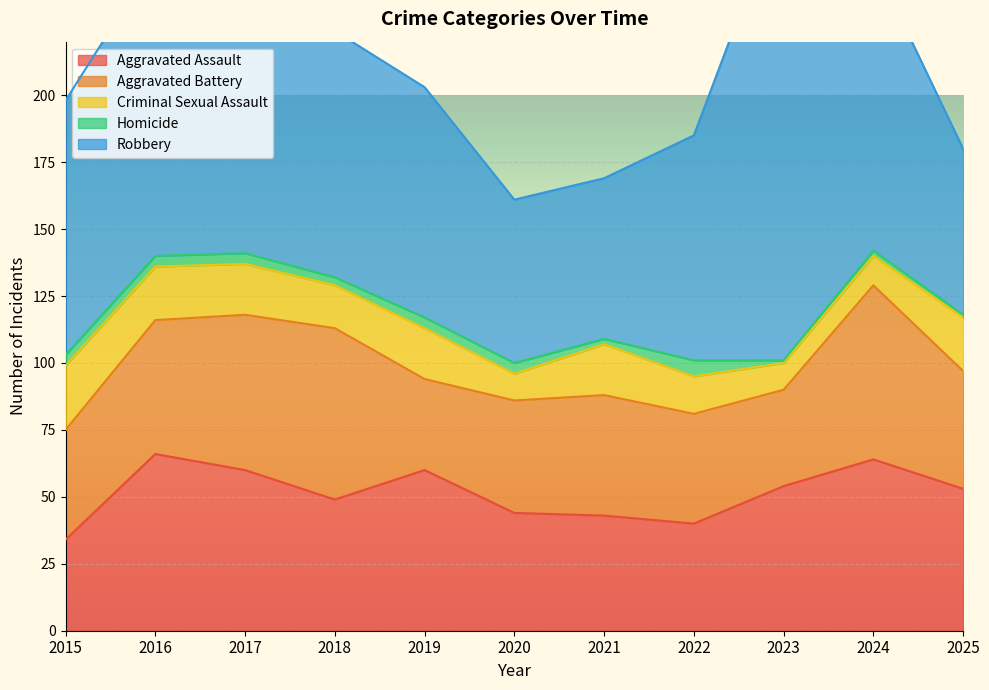

True or false: Aggravated Battery and Aggravated Assault cross at least once.

True